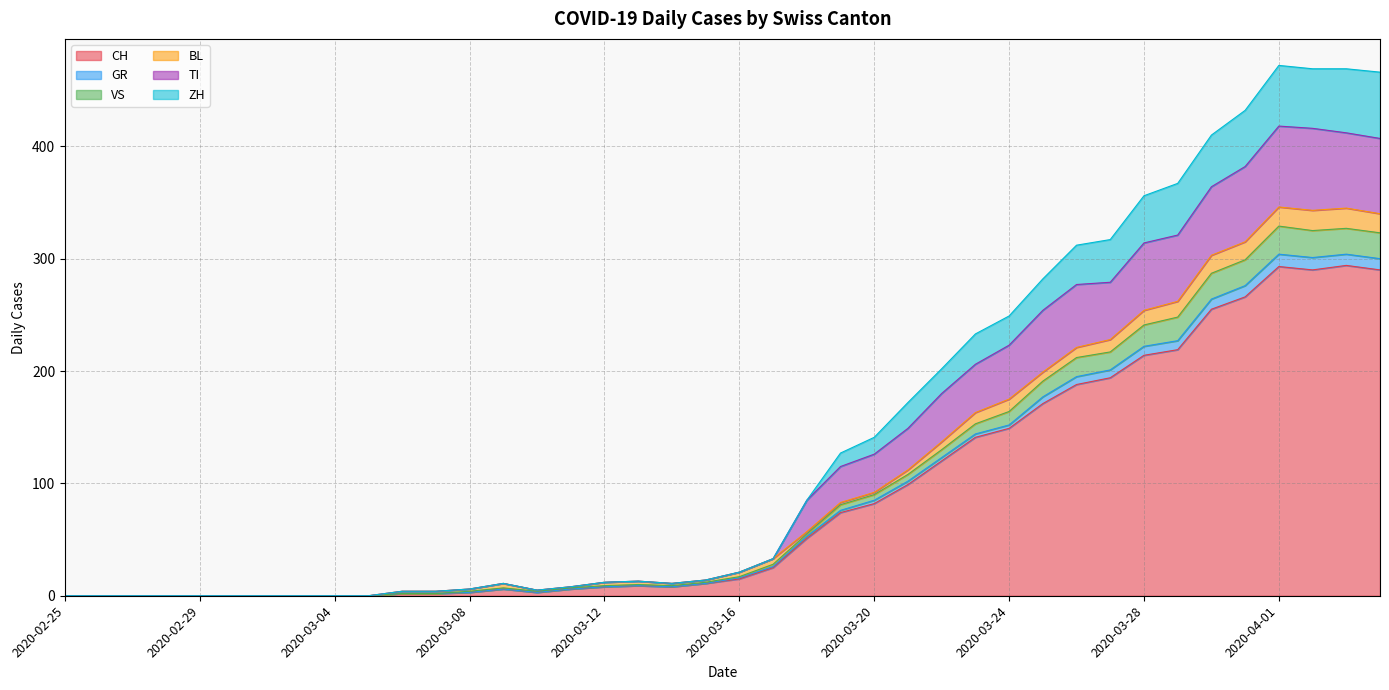

At how many categories does at least one series exceed 298?

10